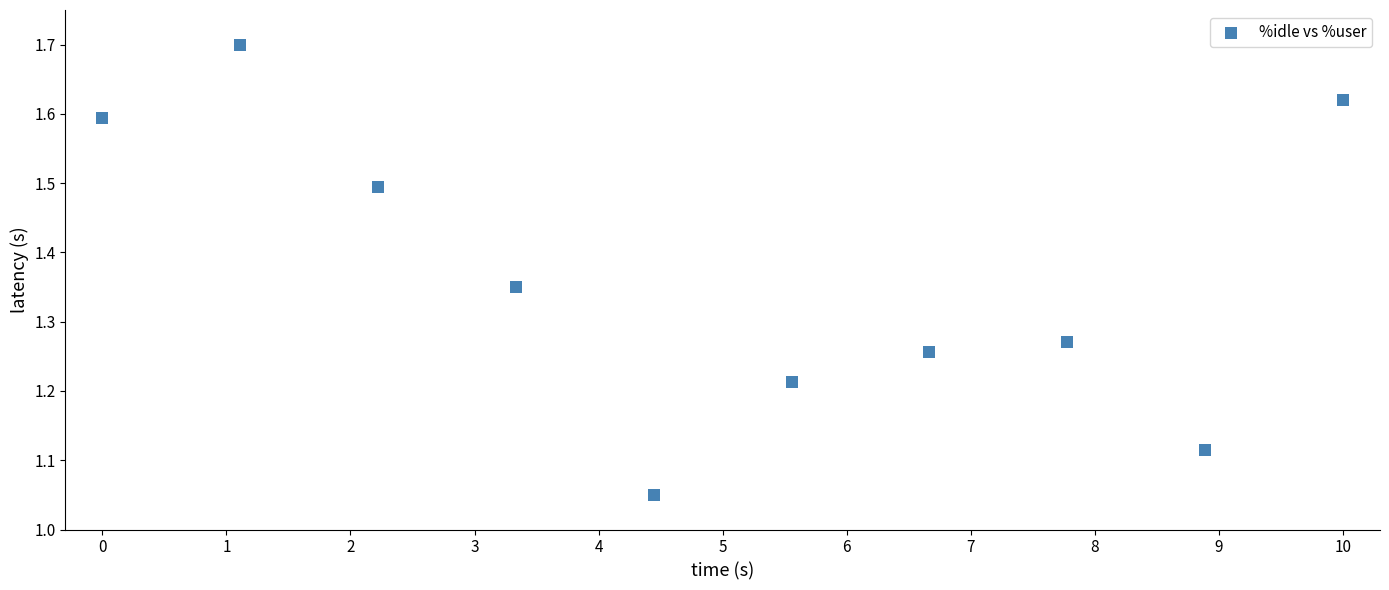

What is the range of X values (max minus min)?

10.0